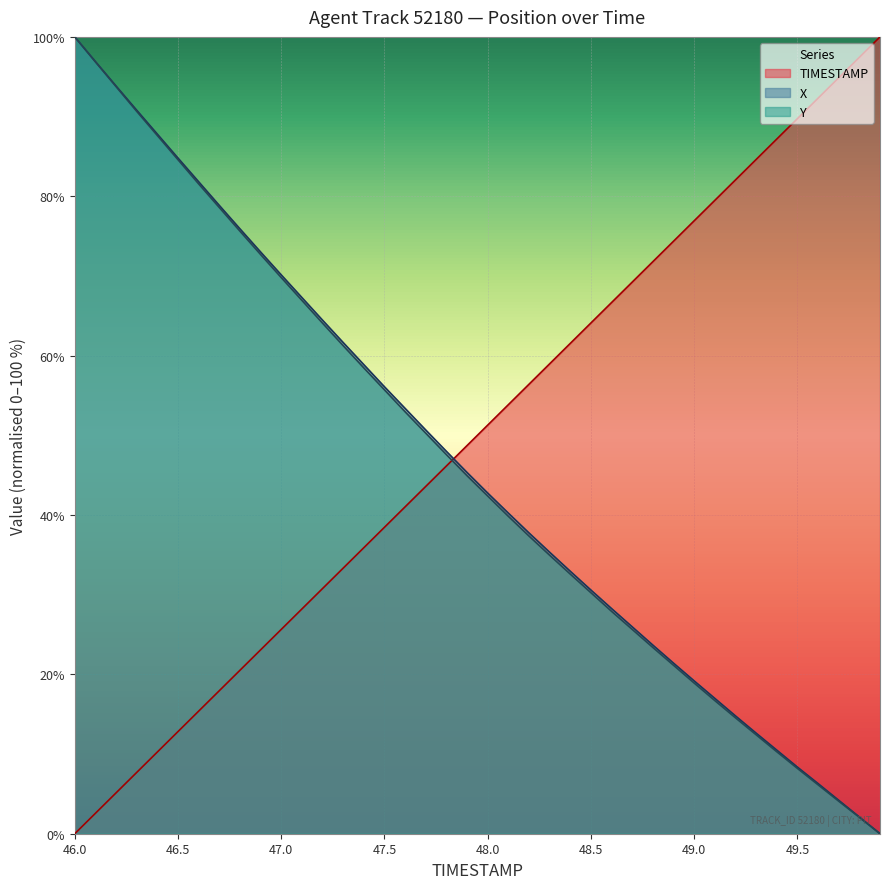

What is the label of the 17th point from the right?

48.3